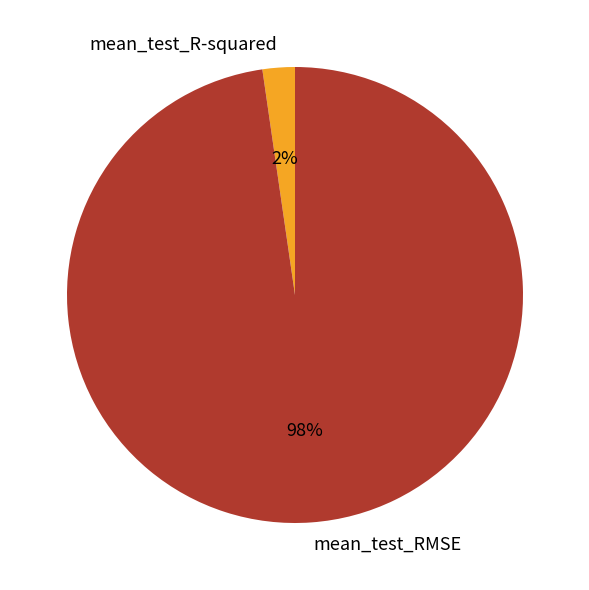

To the nearest percent, what is the combined percentage of mean_test_RMSE and mean_test_R-squared?

100%